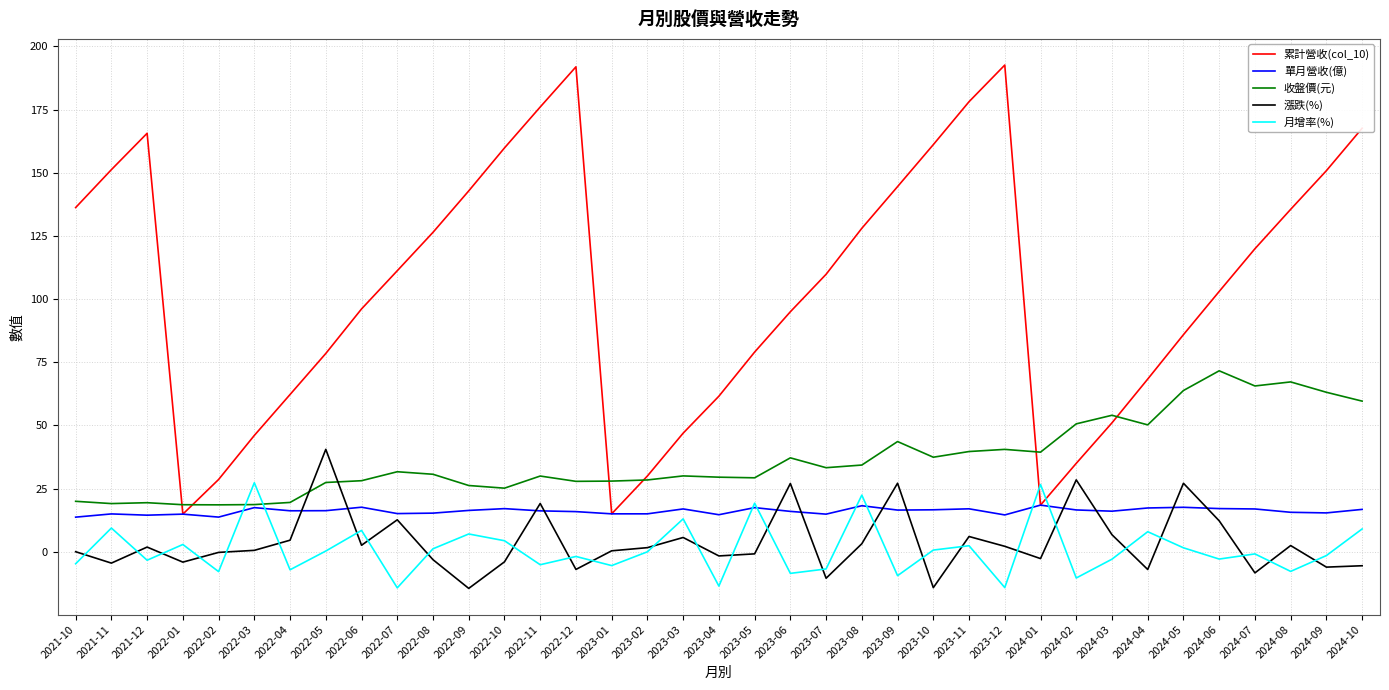

What is the maximum value for 收盤價(元)?

71.6